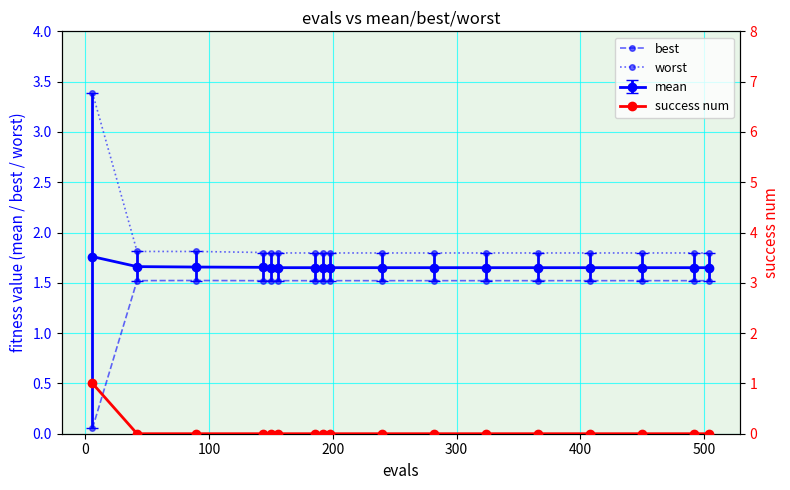

Count the mean values in the range 1 to 2.

17